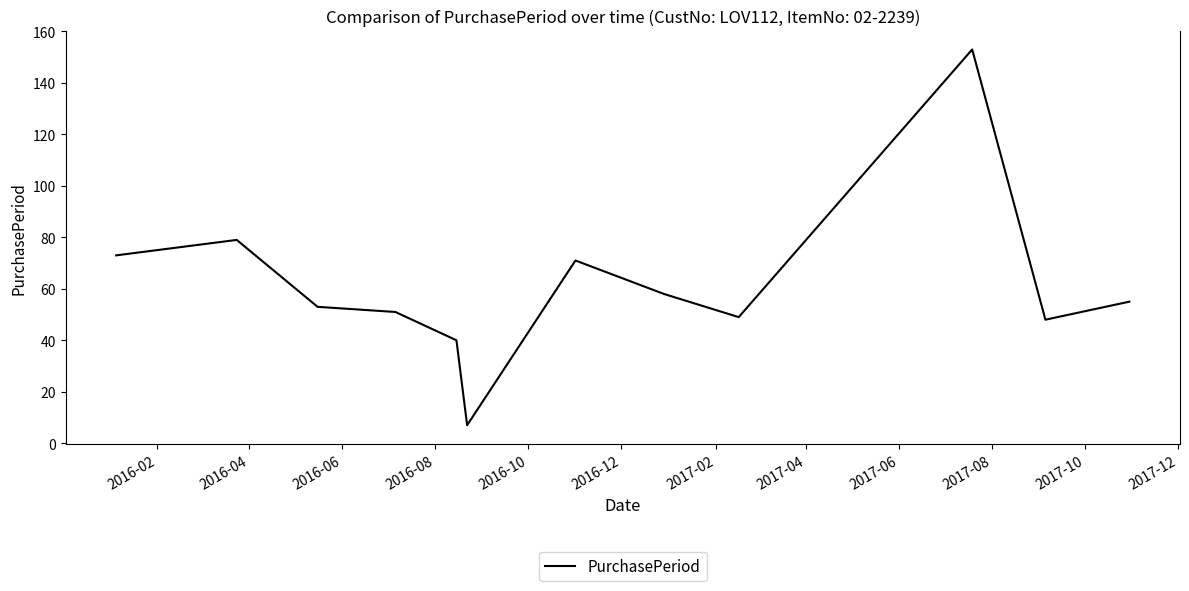

How many lines are shown in the chart?

1